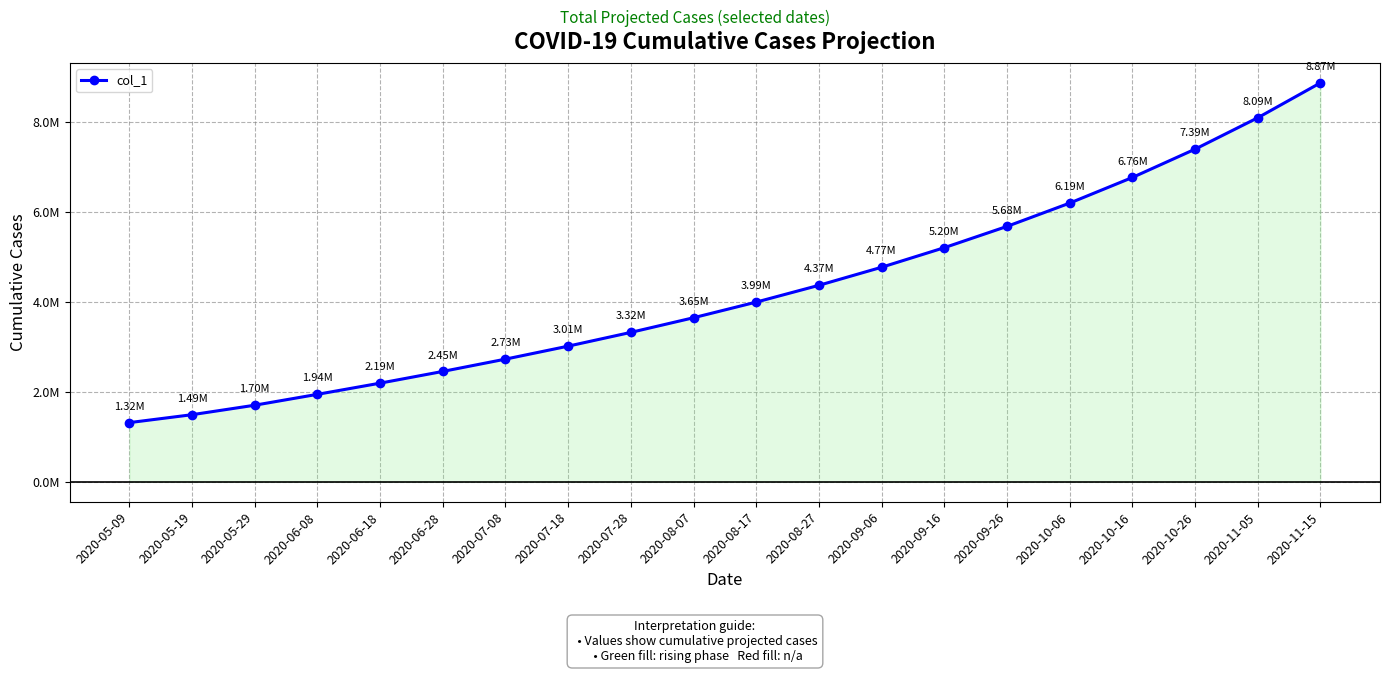

Reading left to right, transcribe all the data shown in this chart.

1315099.0	1491172.1	1701853.6	1943780.6	2192182.0	2452556.8	2726146.0	3014506.8	3320400.2	3645941.4	3993636.2	4366473.6	4768047.0	5202703.2	5675701.8	6193472.4	6762955.6	7391978.4	8089651.2	8865990.0